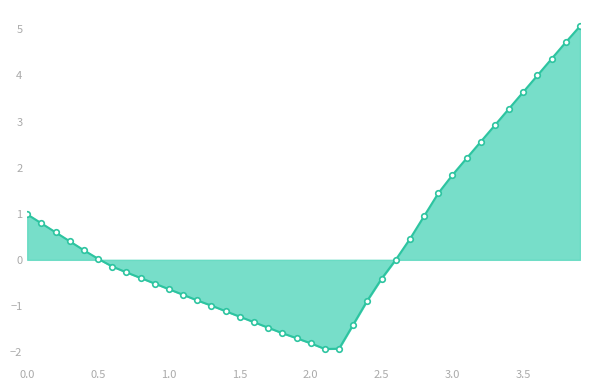

What is the greatest value displayed?

5.1